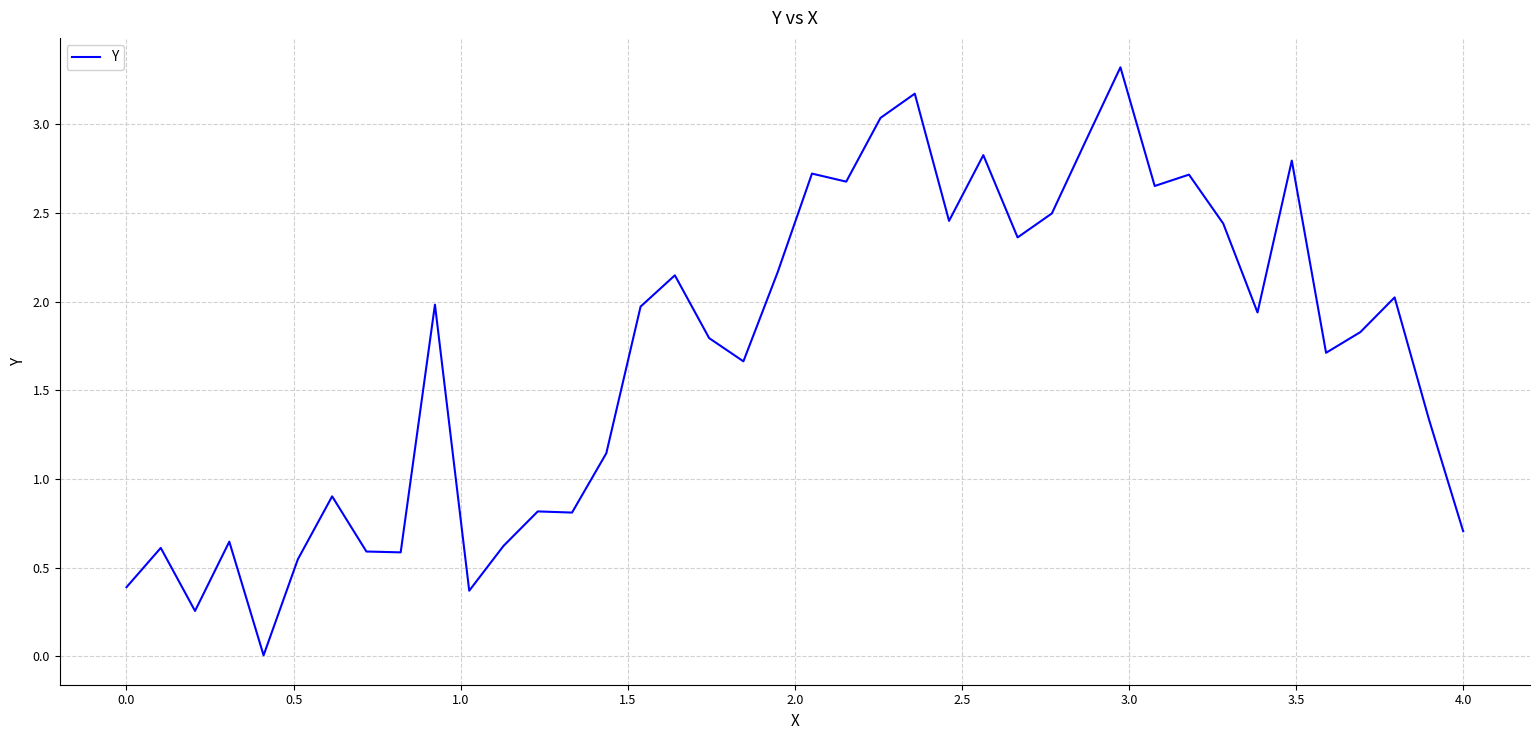

What is the difference between the maximum and minimum values?

3.3